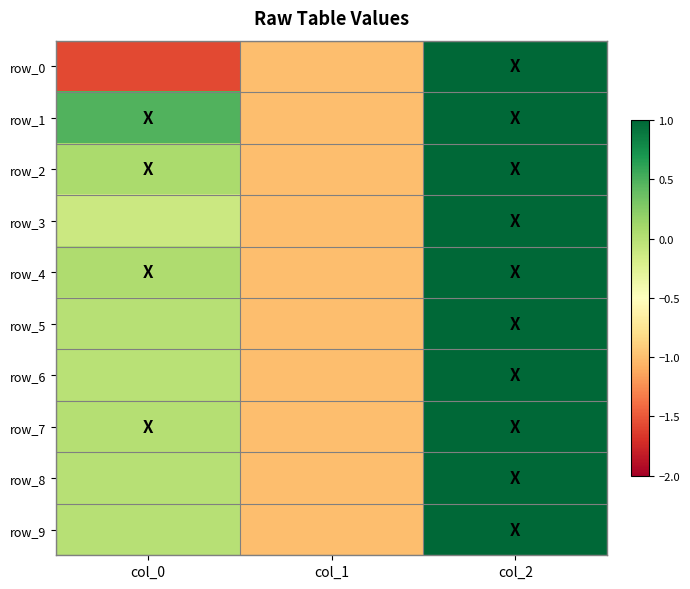

Is it true that row_3 equals -1.0 at col_1?

True